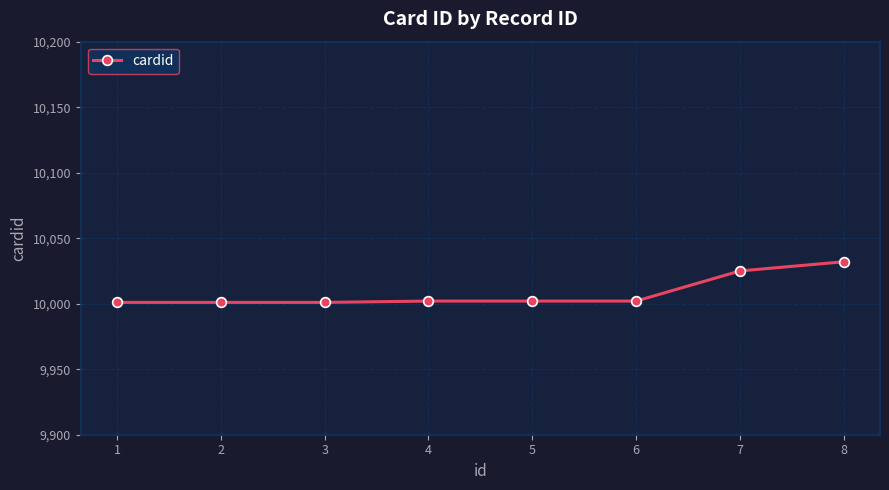

What is the greatest value displayed?

10032